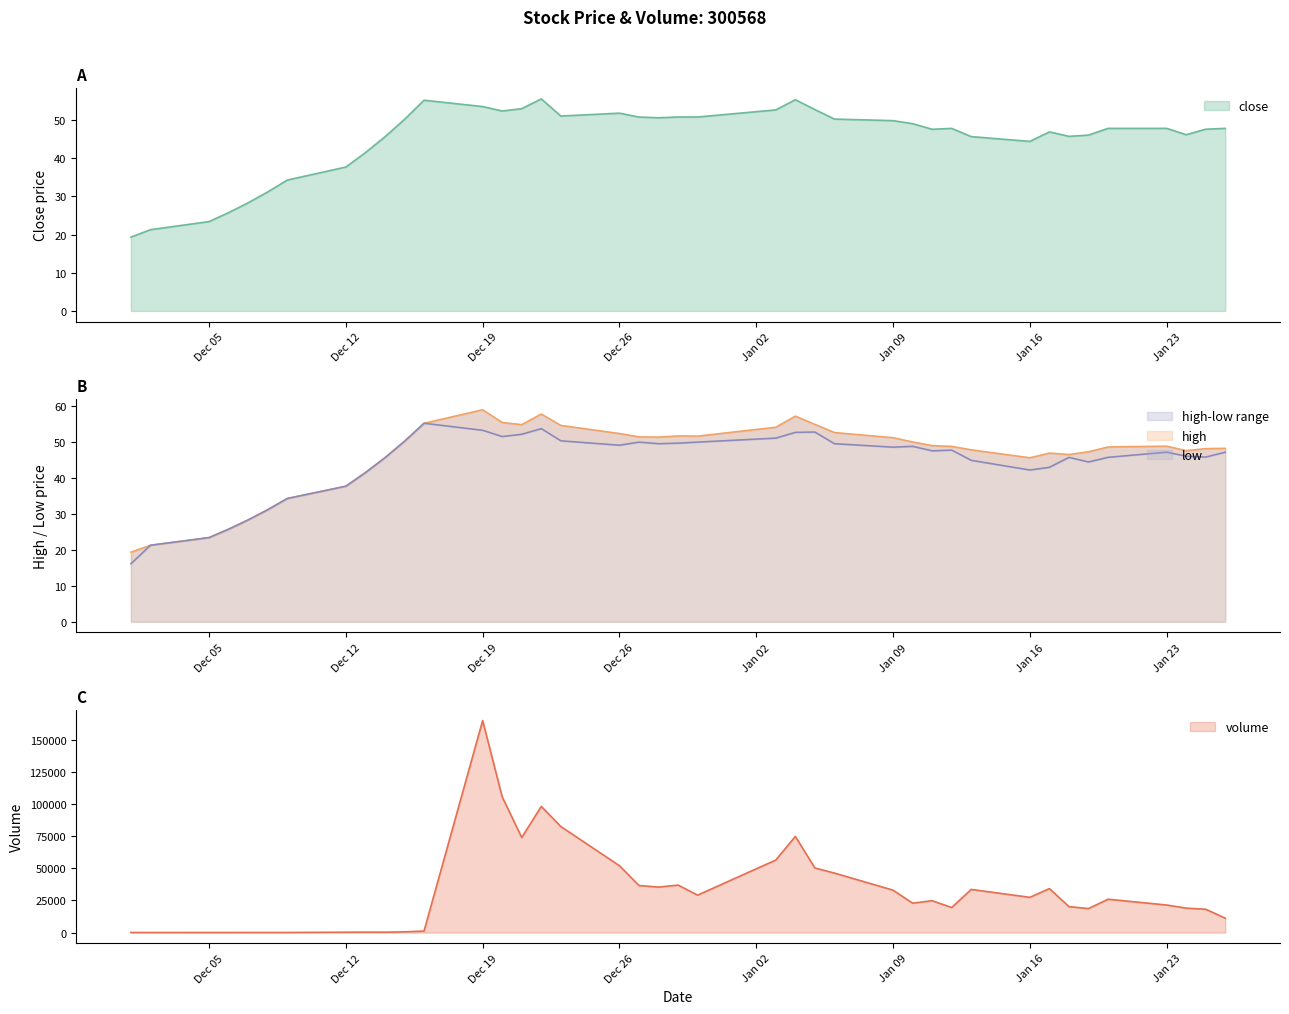

The value of close at Jan 09 is 20.0. True or false?

False